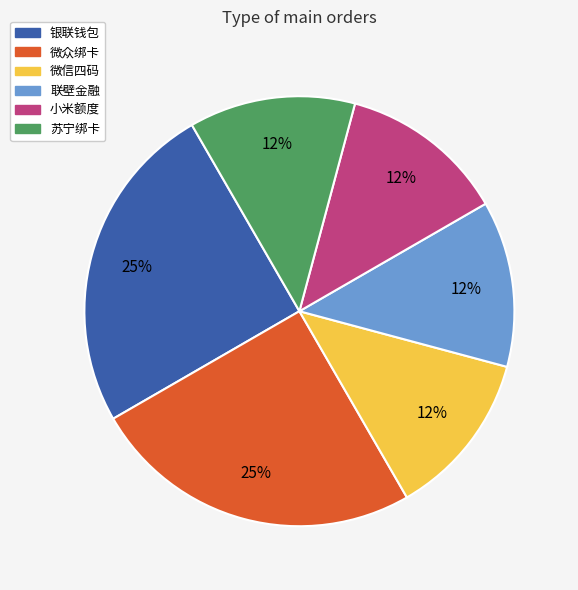

To the nearest percent, what is the average slice percentage?

17%